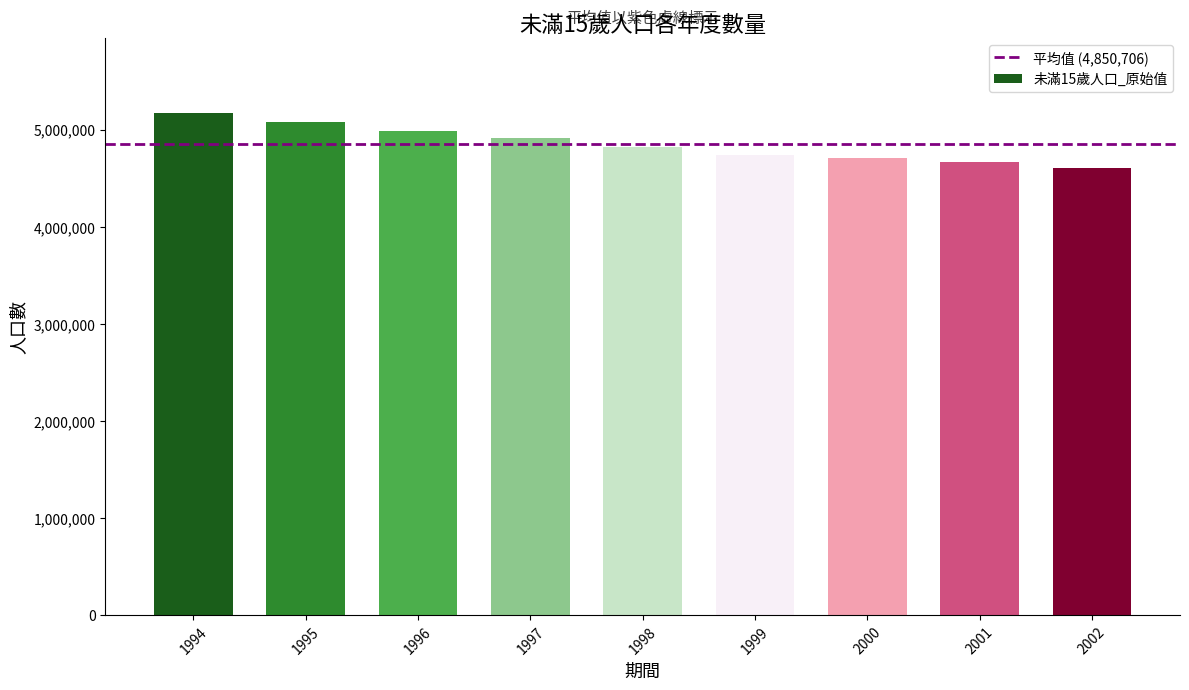

At which category does the chart reach its peak across all series?

1994